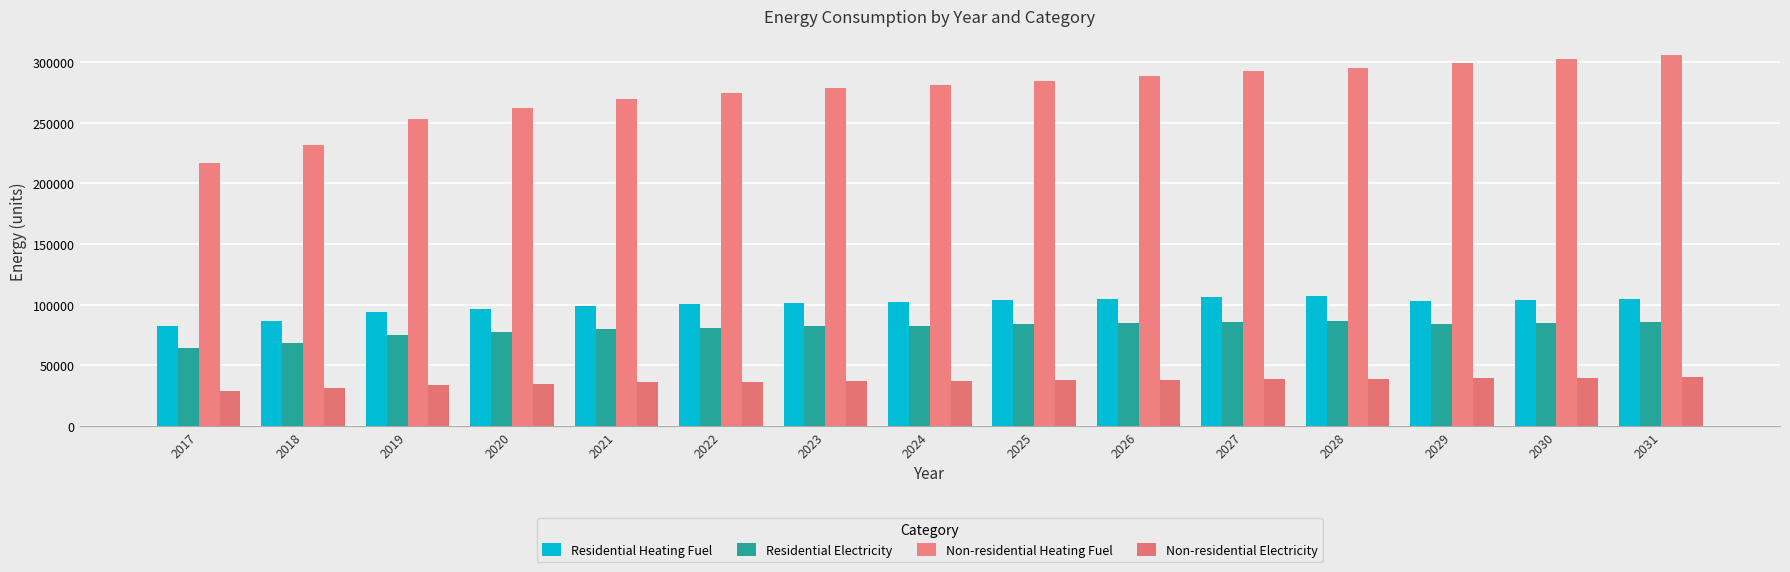

Does the chart contain stacked bars?

No